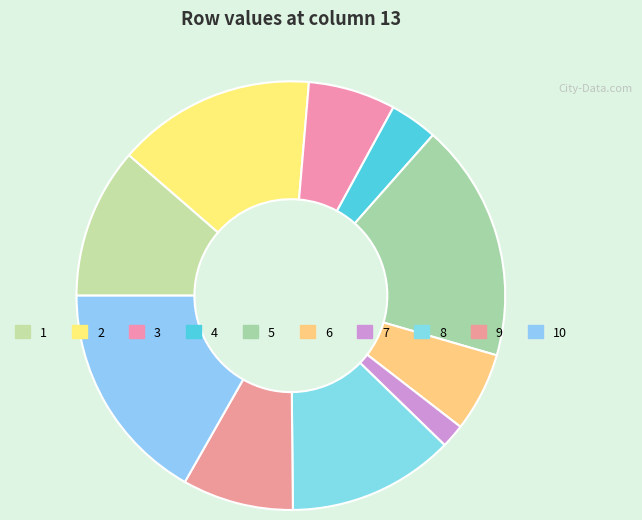

How many segments does this pie chart have?

10